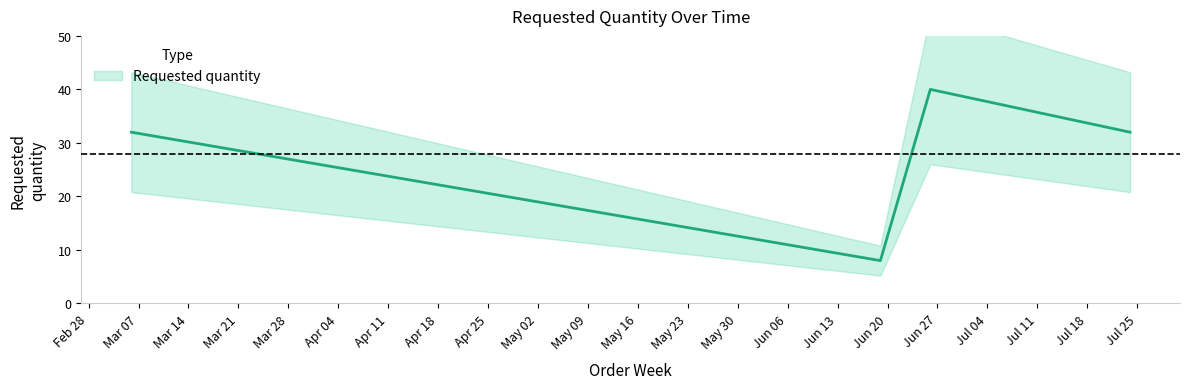

Is this an area chart (filled region under the line)?

No